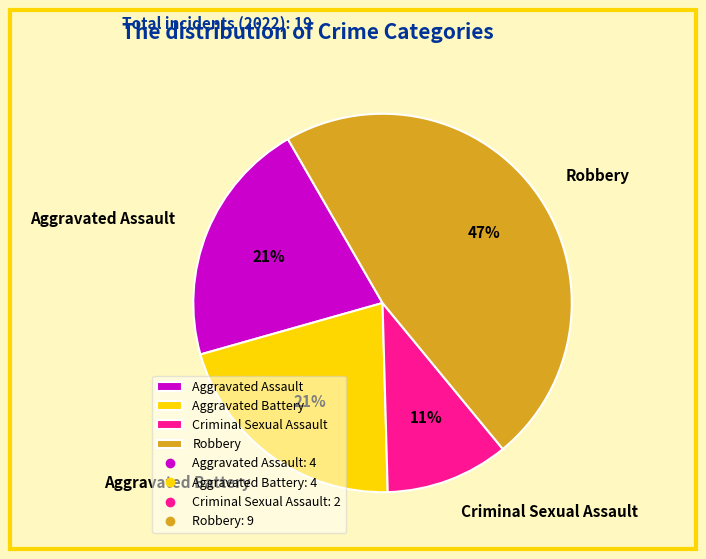

Which slice is the largest?

Robbery